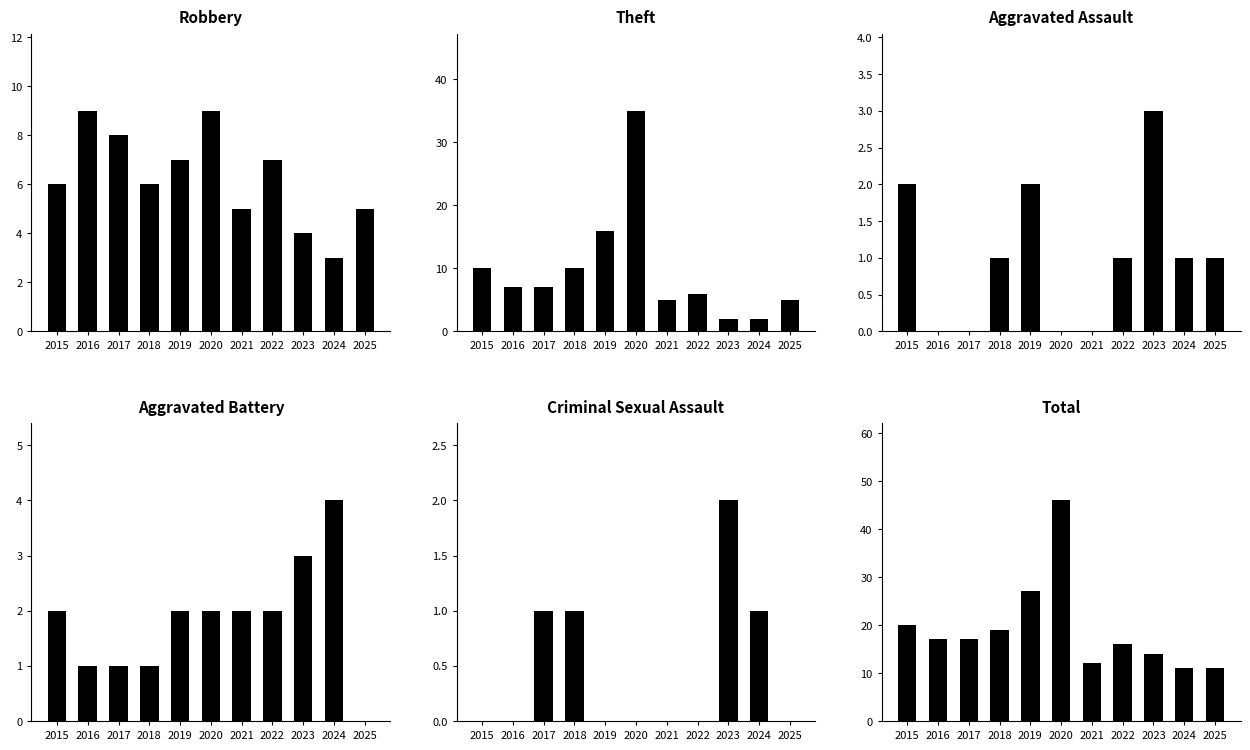

How many bars are there in total?

66